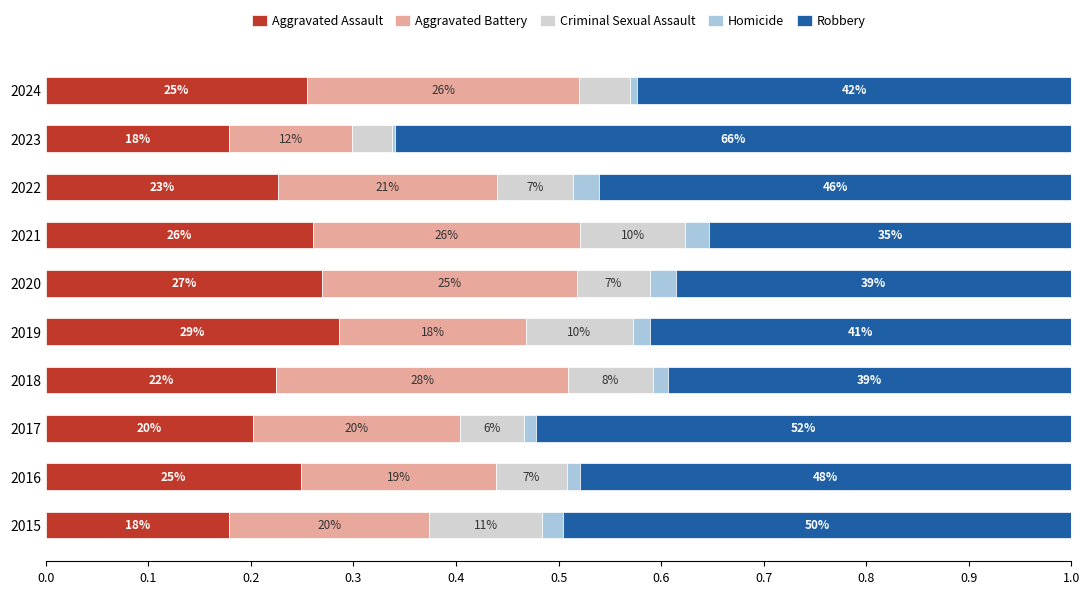

What are all the series names shown in the legend?

Aggravated Assault, Aggravated Battery, Criminal Sexual Assault, Homicide, Robbery